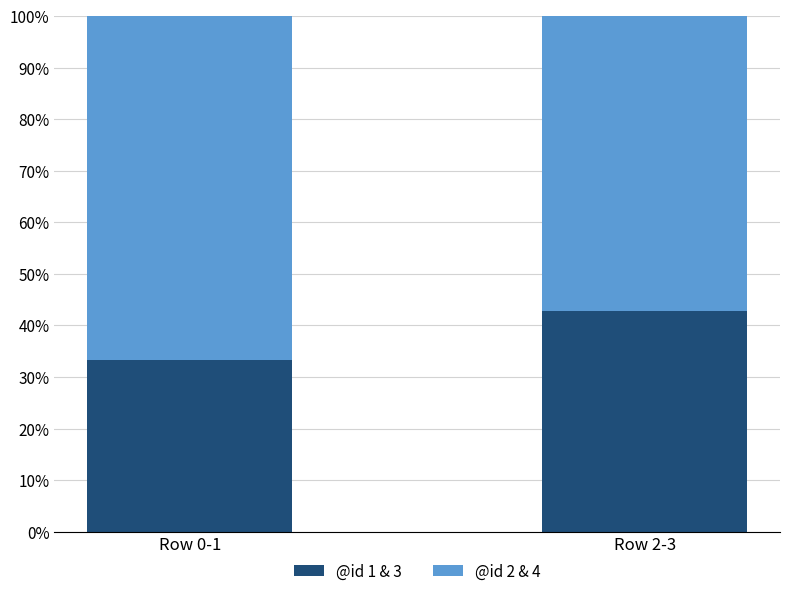

What are all the series names shown in the legend?

@id 1 & 3, @id 2 & 4